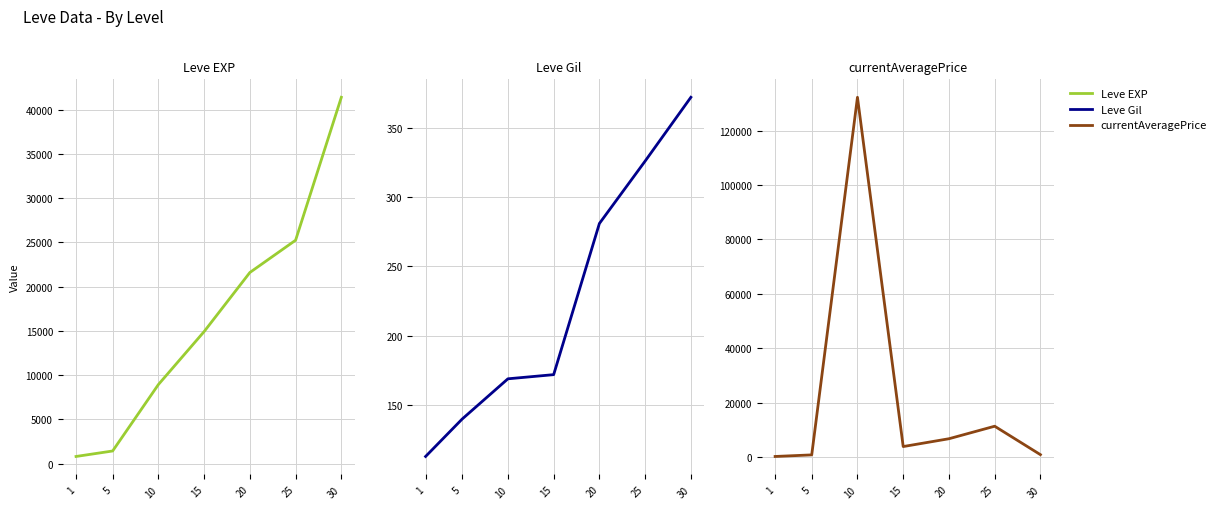

Does the chart display data point markers on the line(s)?

No